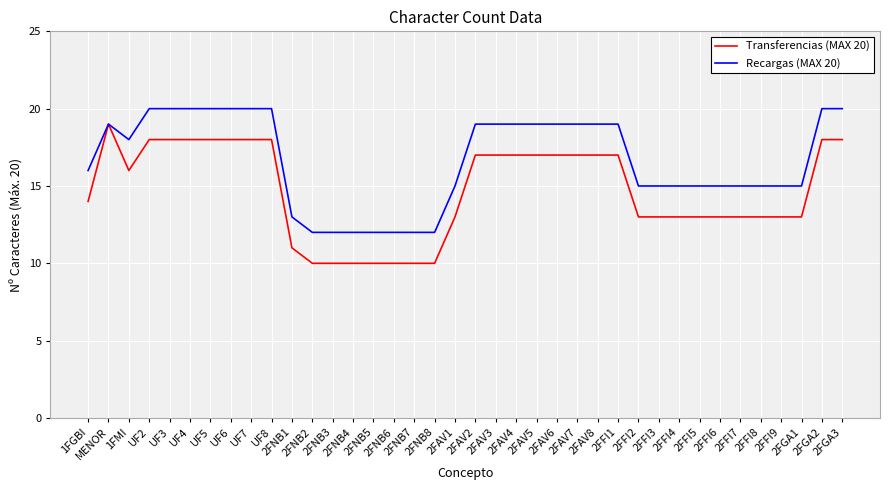

What is the sum of all Transferencias (MAX 20) values?

558